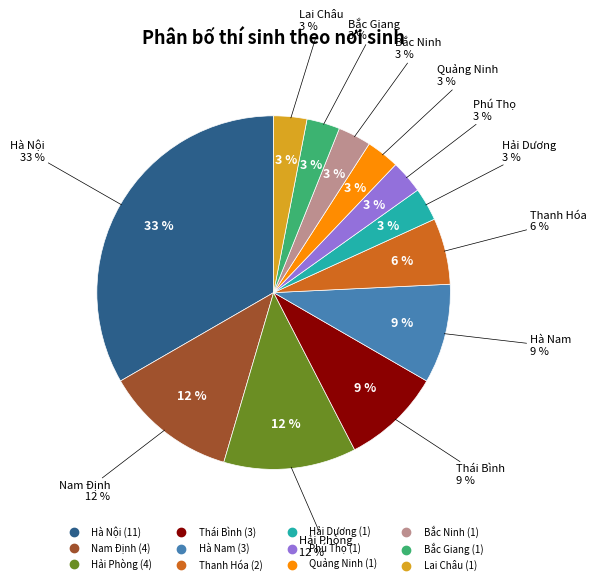

The Bắc Giang slice represents 3% of the pie. True or false?

True